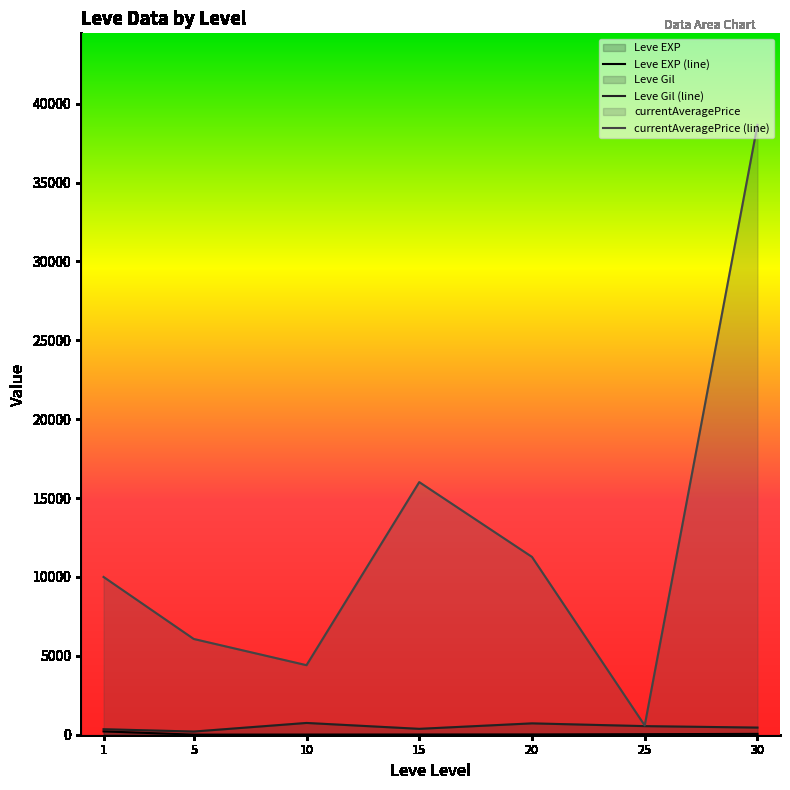

What is the sum of all Leve Gil (line) values?

3389.0